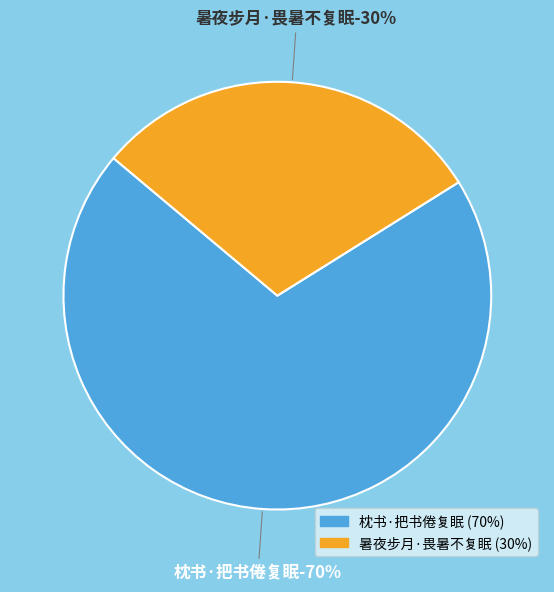

Do 枕书·把书倦复眠 and 暑夜步月·畏暑不复眠 together represent more than half of the pie?

Yes